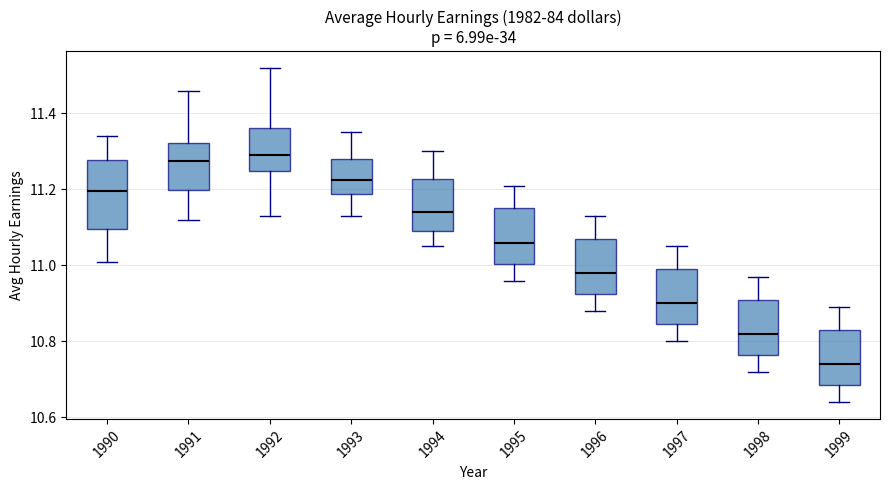

Comparing the boxes themselves (not the whiskers), which one is the tallest?

1990